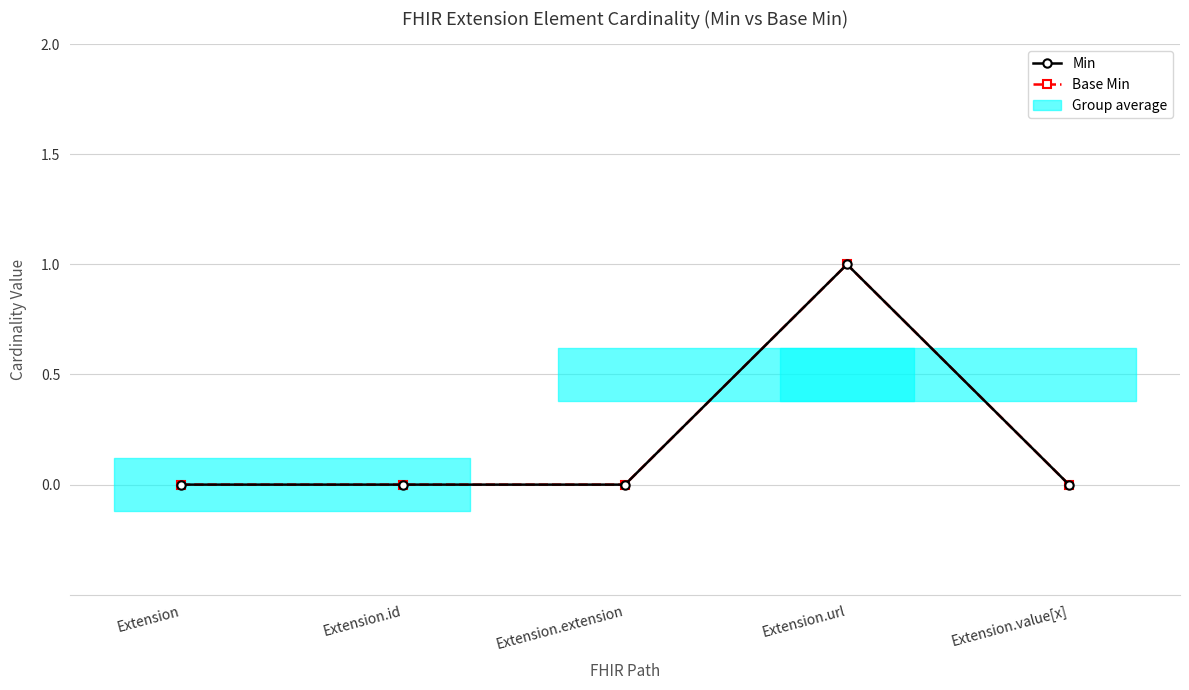

Reading left to right, transcribe all the data shown in this chart.

Min: 0	0	0	1	0
Base Min: 0	0	0	1	0